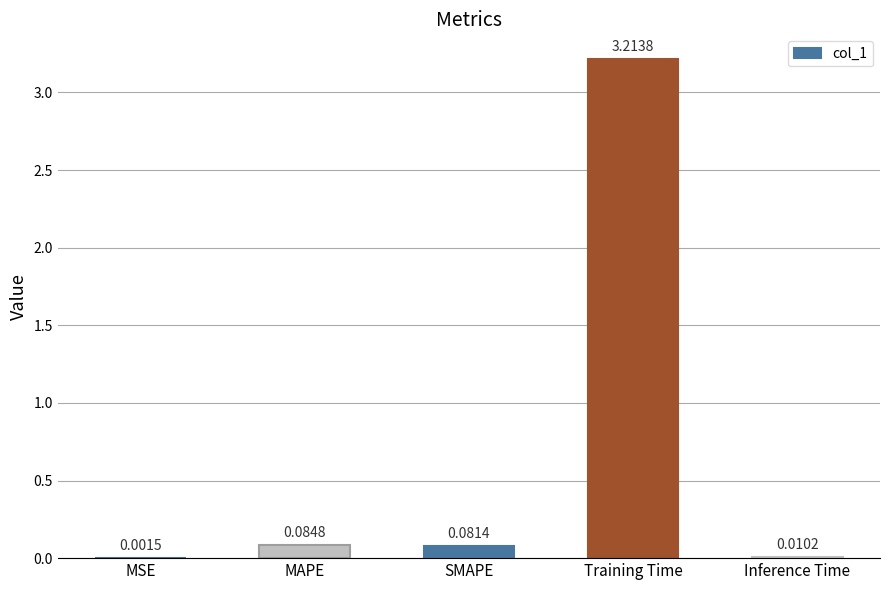

Which label corresponds to the largest value in the chart?

Training Time